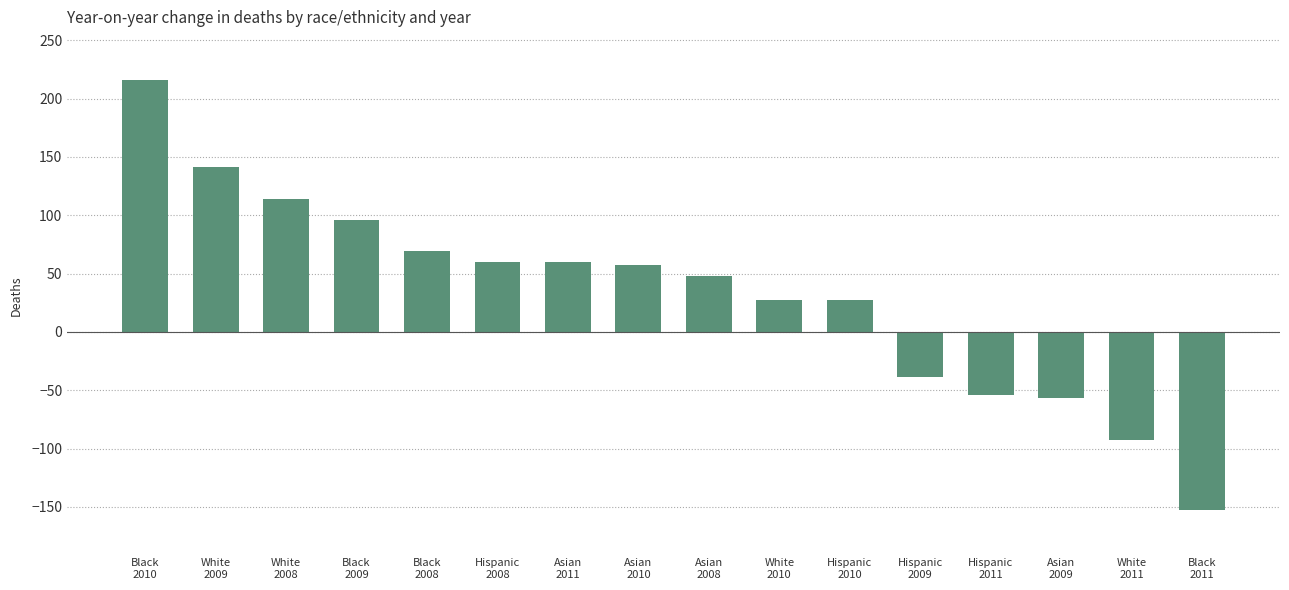

How many data points does each series have?

16